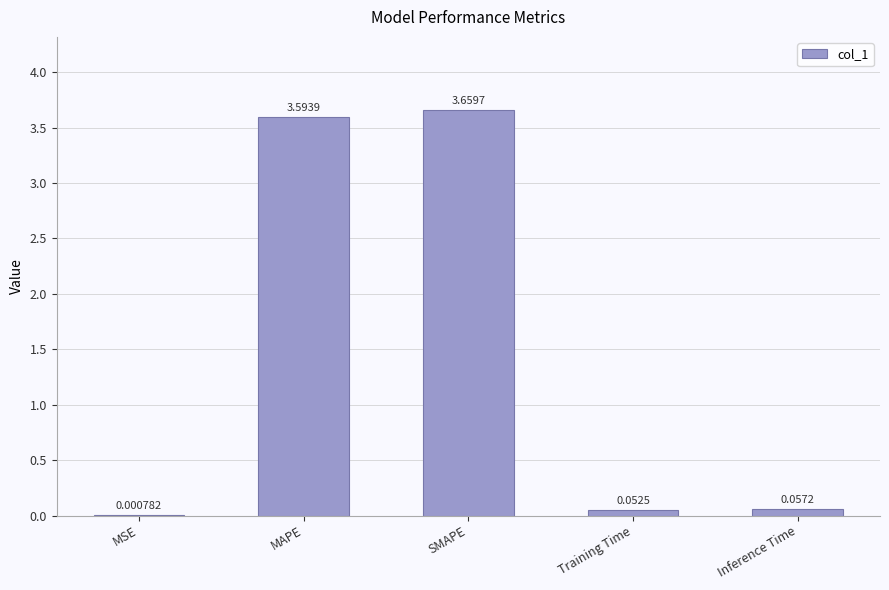

Which category has the highest value across all series?

SMAPE